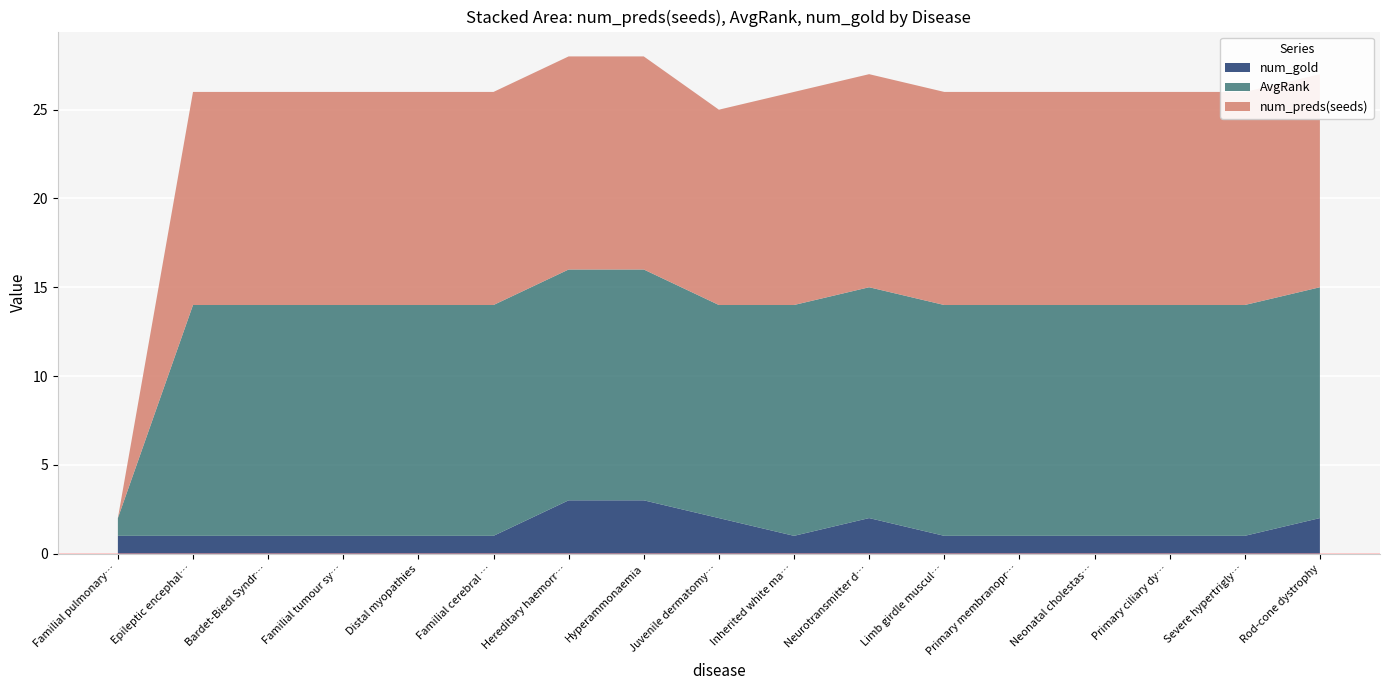

Reading left to right, list all the values displayed in this chart.

num_preds(seeds): Familial pulmonary fibrosis=0	Epileptic encephalopathy=12	Bardet-Biedl Syndrome=12	Familial tumour syndromes=12	Distal myopathies=12	Familial cerebral small vessel disease=12	Hereditary haemorrhagic telangiectasia=12	Hyperammonaemia=12	Juvenile dermatomyositis=11	Inherited white matter disorders=12	Neurotransmitter disorders=12	Limb girdle muscular dystrophy=12	Primary membranoproliferative=12	Neonatal cholestasis=12	Primary ciliary dyskinesia=12	Severe hypertriglyceridaemia=12	Rod-cone dystrophy=12
AvgRank: Familial pulmonary fibrosis=1	Epileptic encephalopathy=13	Bardet-Biedl Syndrome=13	Familial tumour syndromes=13	Distal myopathies=13	Familial cerebral small vessel disease=13	Hereditary haemorrhagic telangiectasia=13	Hyperammonaemia=13	Juvenile dermatomyositis=12	Inherited white matter disorders=13	Neurotransmitter disorders=13	Limb girdle muscular dystrophy=13	Primary membranoproliferative=13	Neonatal cholestasis=13	Primary ciliary dyskinesia=13	Severe hypertriglyceridaemia=13	Rod-cone dystrophy=13
num_gold: Familial pulmonary fibrosis=1	Epileptic encephalopathy=1	Bardet-Biedl Syndrome=1	Familial tumour syndromes=1	Distal myopathies=1	Familial cerebral small vessel disease=1	Hereditary haemorrhagic telangiectasia=3	Hyperammonaemia=3	Juvenile dermatomyositis=2	Inherited white matter disorders=1	Neurotransmitter disorders=2	Limb girdle muscular dystrophy=1	Primary membranoproliferative=1	Neonatal cholestasis=1	Primary ciliary dyskinesia=1	Severe hypertriglyceridaemia=1	Rod-cone dystrophy=2